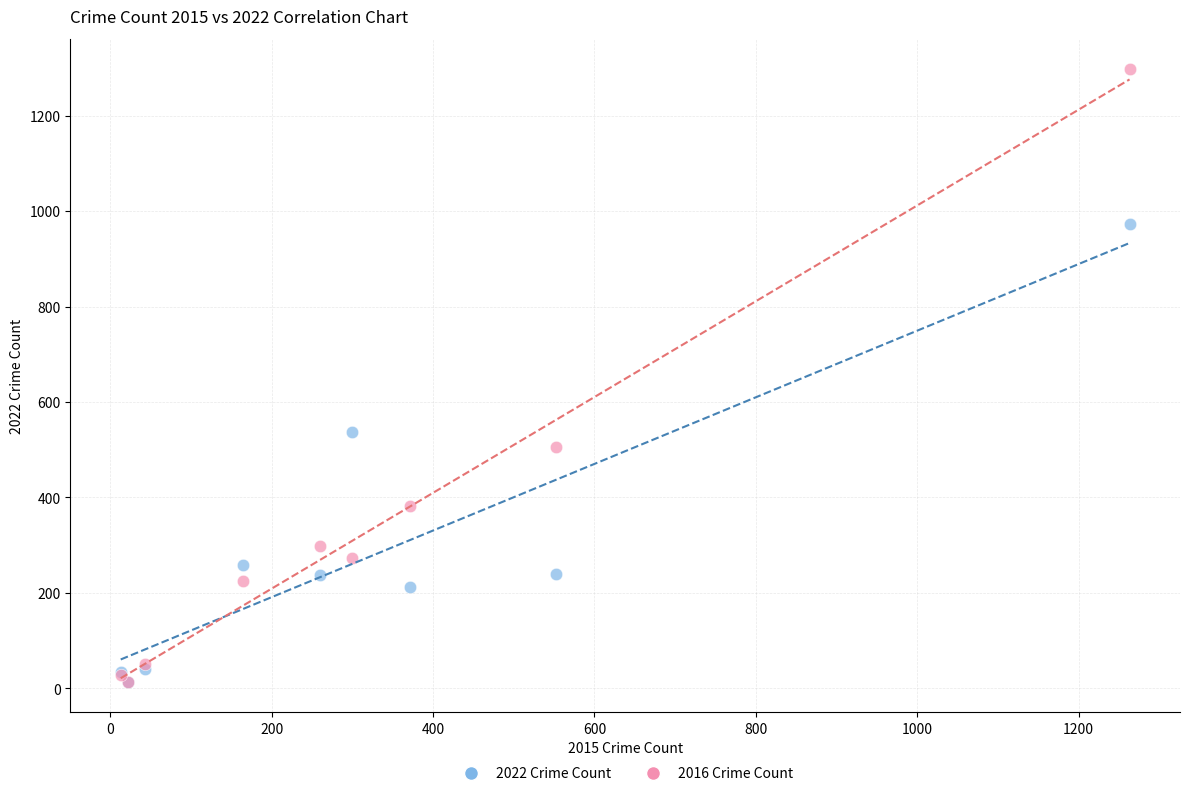

Which series contains the highest Y value?

2016 Crime Count